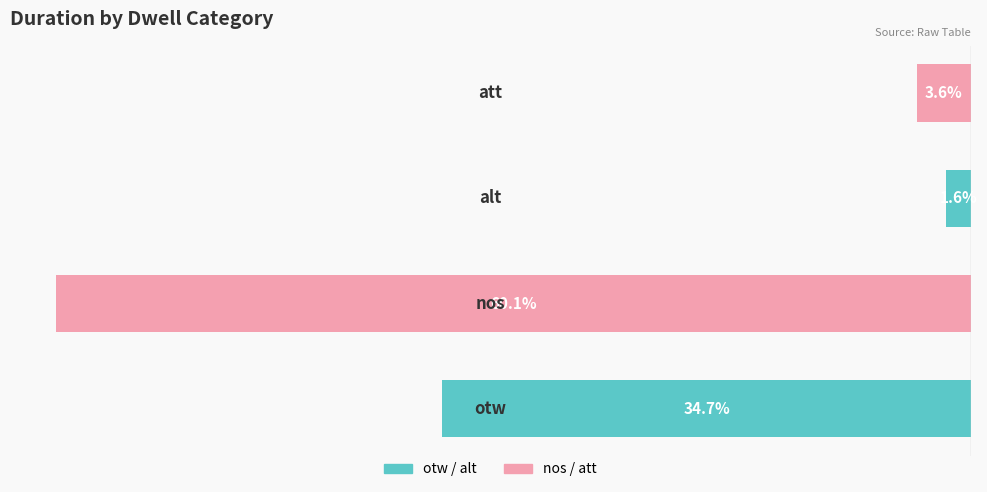

Are the bars horizontal?

Yes